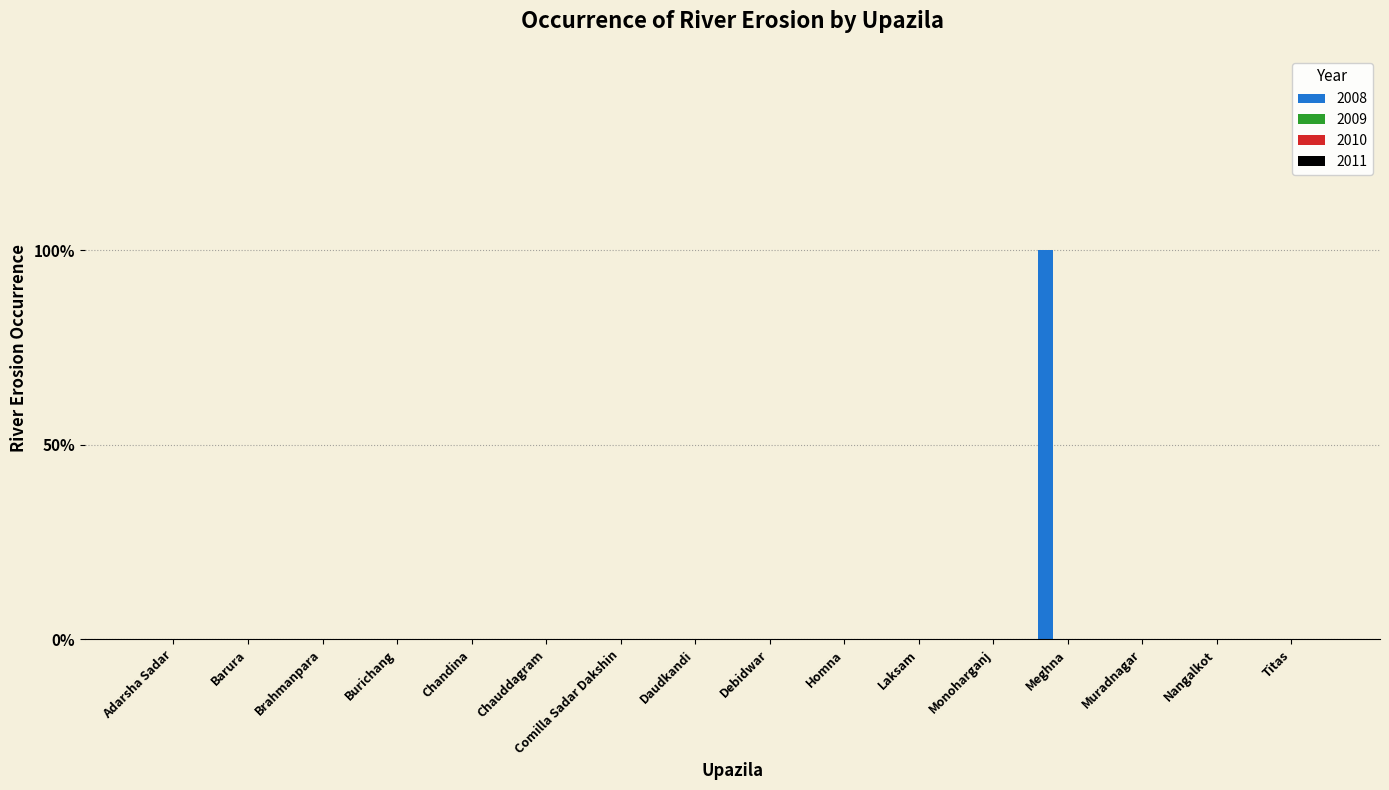

Are the bars horizontal?

No